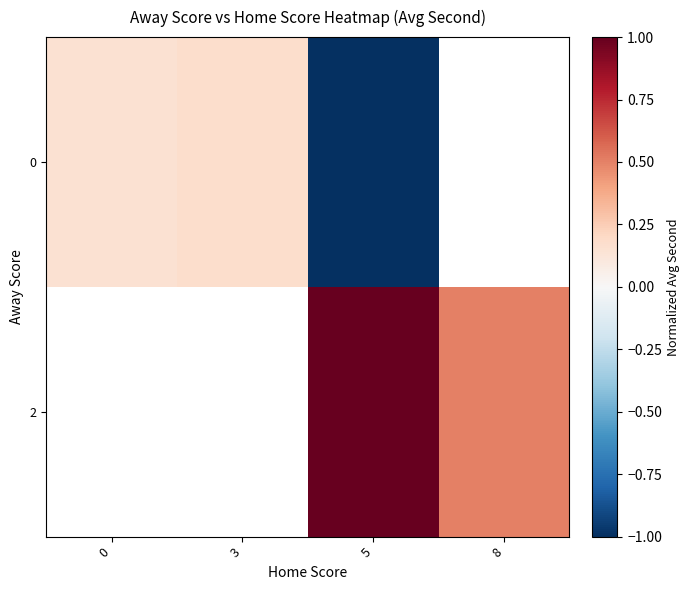

Between 3 and 8, which is larger?

8